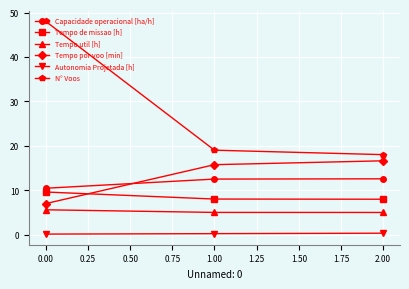

What is the value of the Capacidade operacional [ha/h] point at the 1st from the left?

10.4